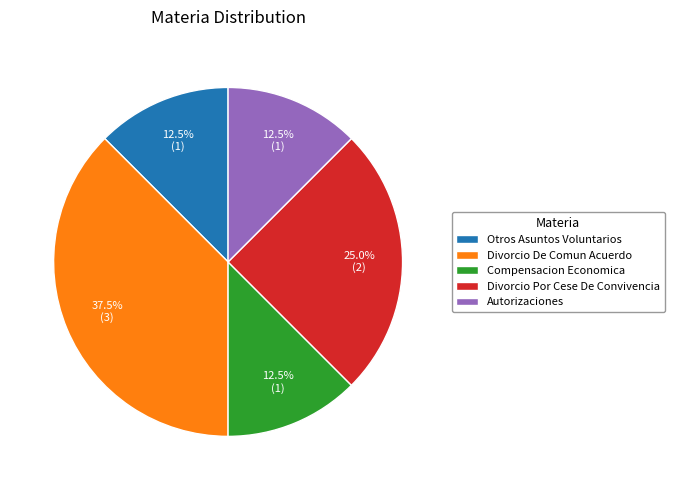

Count the number of slices in the pie.

5